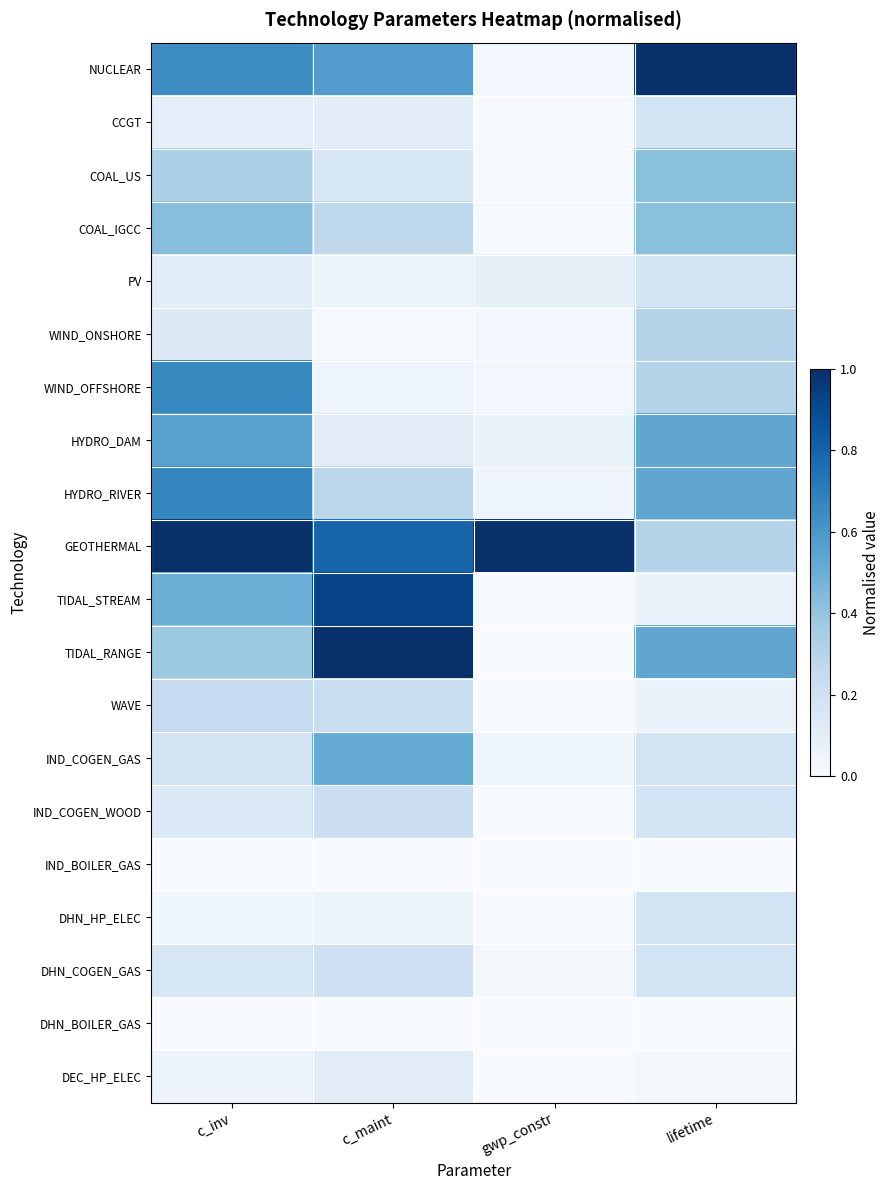

Which series has the largest range (max minus min)?

TIDAL_RANGE